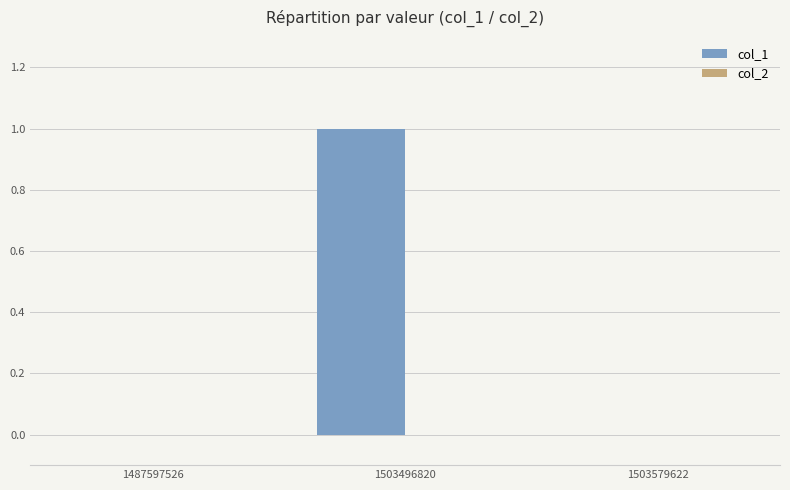

Between 1503496820 and 1503579622, which is larger?

1503496820